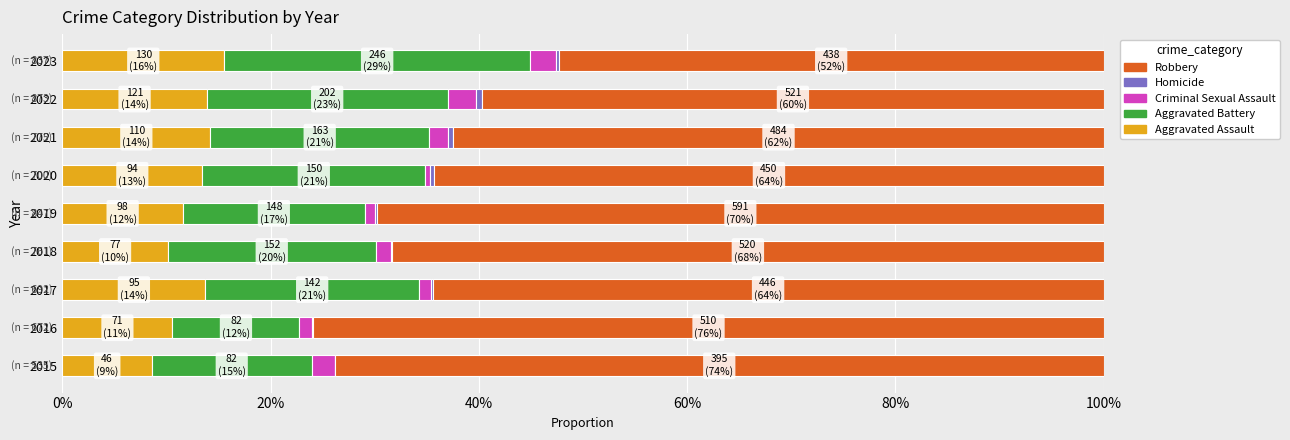

What are all the series names shown in the legend?

Aggravated Assault, Aggravated Battery, Criminal Sexual Assault, Homicide, Robbery